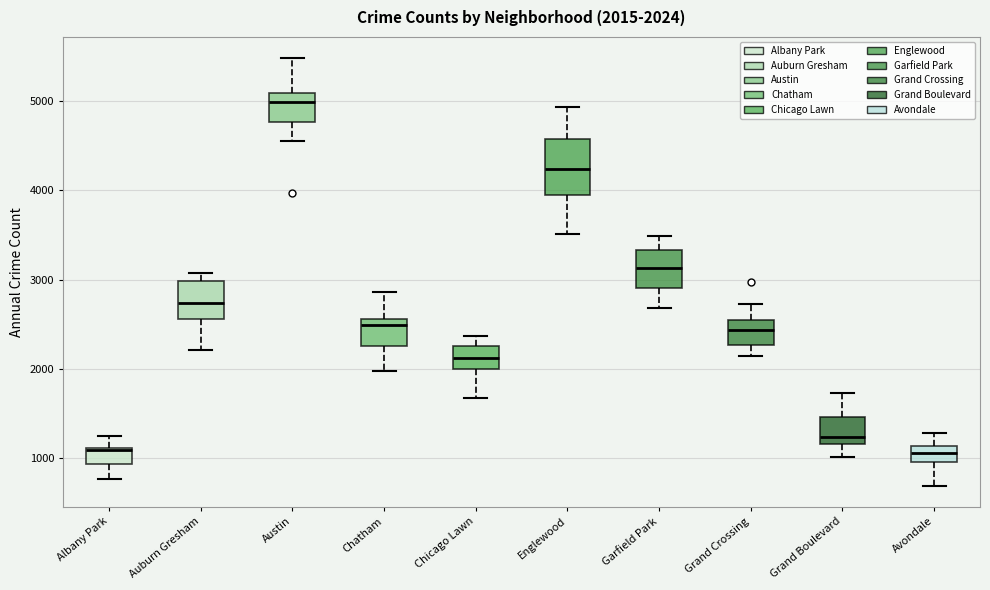

Which box's median line is the highest?

Austin